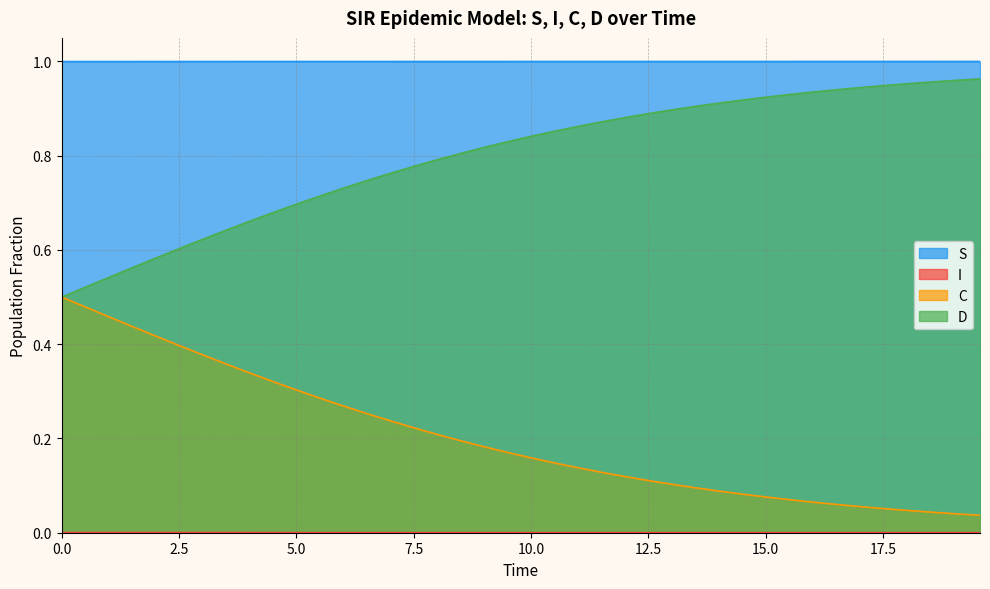

True or false: D and S intersect in this chart.

False